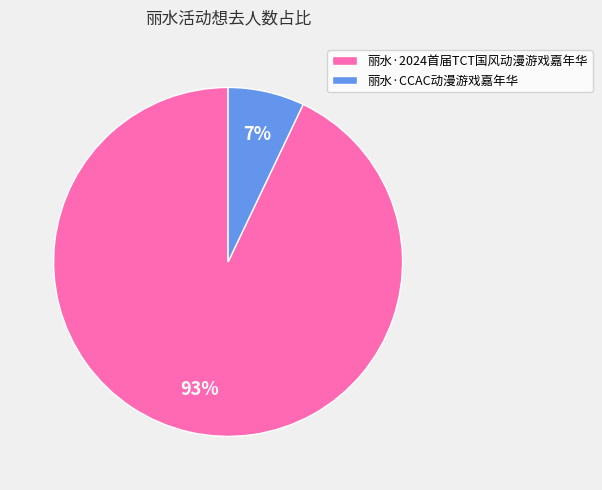

To the nearest percent, what portion does 丽水·2024首届TCT国风动漫游戏嘉年华 represent?

93%